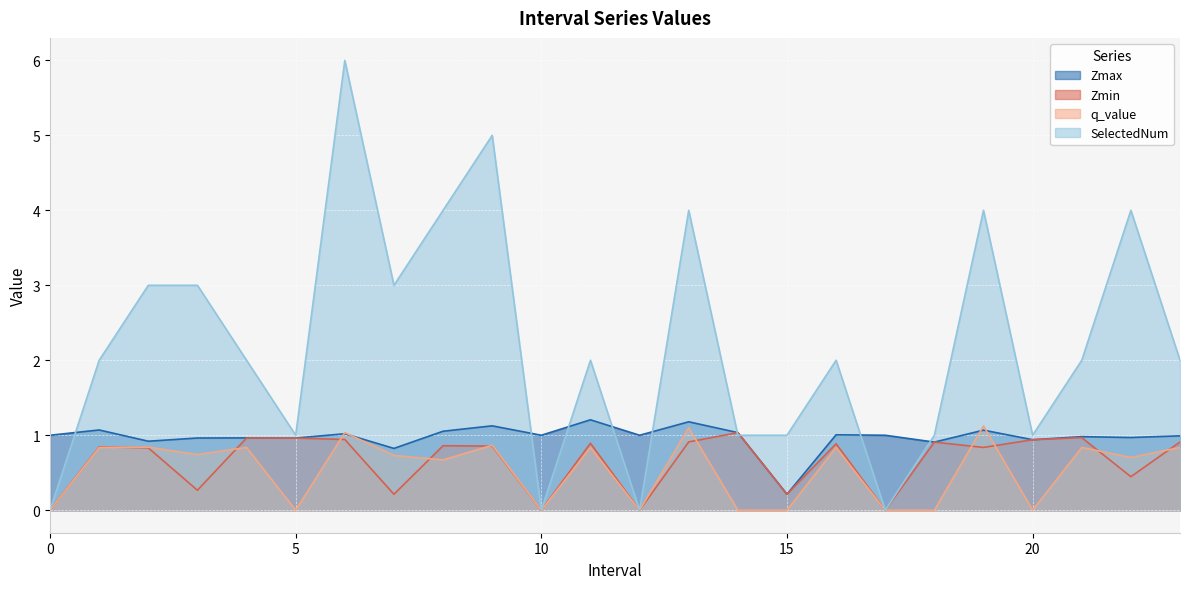

Reading left to right, extract all data points from this chart.

Zmax: 0=1.0	1=1.1	2=0.9	3=1.0	4=1.0	5=1.0	6=1.0	7=0.8	8=1.1	9=1.1	10=1.0	11=1.2	12=1.0	13=1.2	14=1.0	15=0.2	16=1.0	17=1.0	18=0.9	19=1.1	20=0.9	21=1.0	22=1.0	23=1.0
Zmin: 0=0.0	1=0.8	2=0.8	3=0.3	4=1.0	5=1.0	6=0.9	7=0.2	8=0.9	9=0.9	10=0.0	11=0.9	12=0.0	13=0.9	14=1.0	15=0.2	16=0.9	17=0.0	18=0.9	19=0.8	20=0.9	21=1.0	22=0.4	23=0.9
q_value: 0=0.0	1=0.8	2=0.8	3=0.7	4=0.8	5=0.0	6=1.0	7=0.7	8=0.7	9=0.9	10=0.0	11=0.8	12=0.0	13=1.1	14=0.0	15=0.0	16=0.8	17=0.0	18=0.0	19=1.1	20=0.0	21=0.8	22=0.7	23=0.8
SelectedNum: 0=0.0	1=2.0	2=3.0	3=3.0	4=2.0	5=1.0	6=6.0	7=3.0	8=4.0	9=5.0	10=0.0	11=2.0	12=0.0	13=4.0	14=1.0	15=1.0	16=2.0	17=0.0	18=1.0	19=4.0	20=1.0	21=2.0	22=4.0	23=2.0